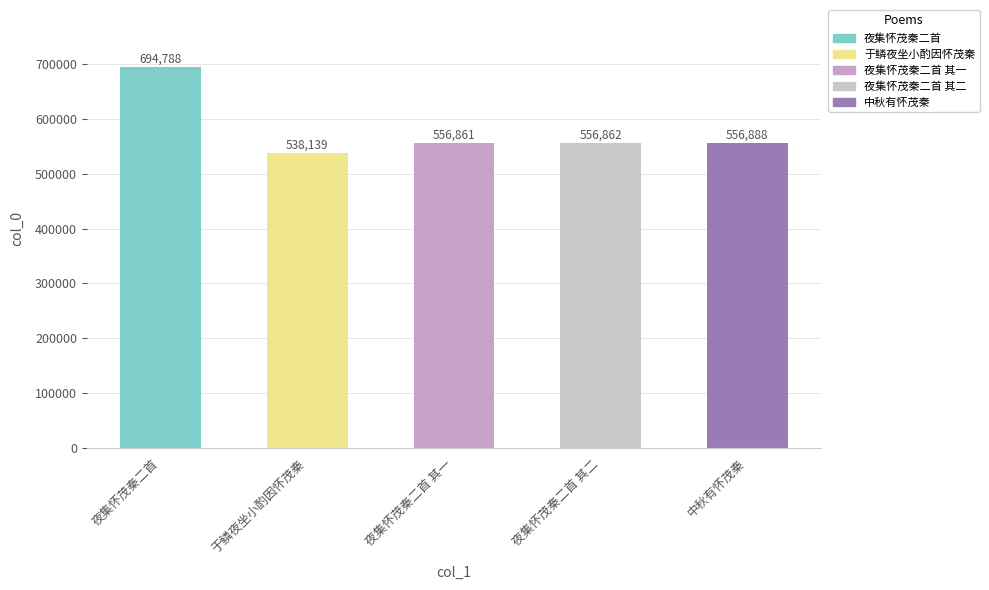

Is it true that the value at 夜集怀茂秦二首 其一 is 826697?

False